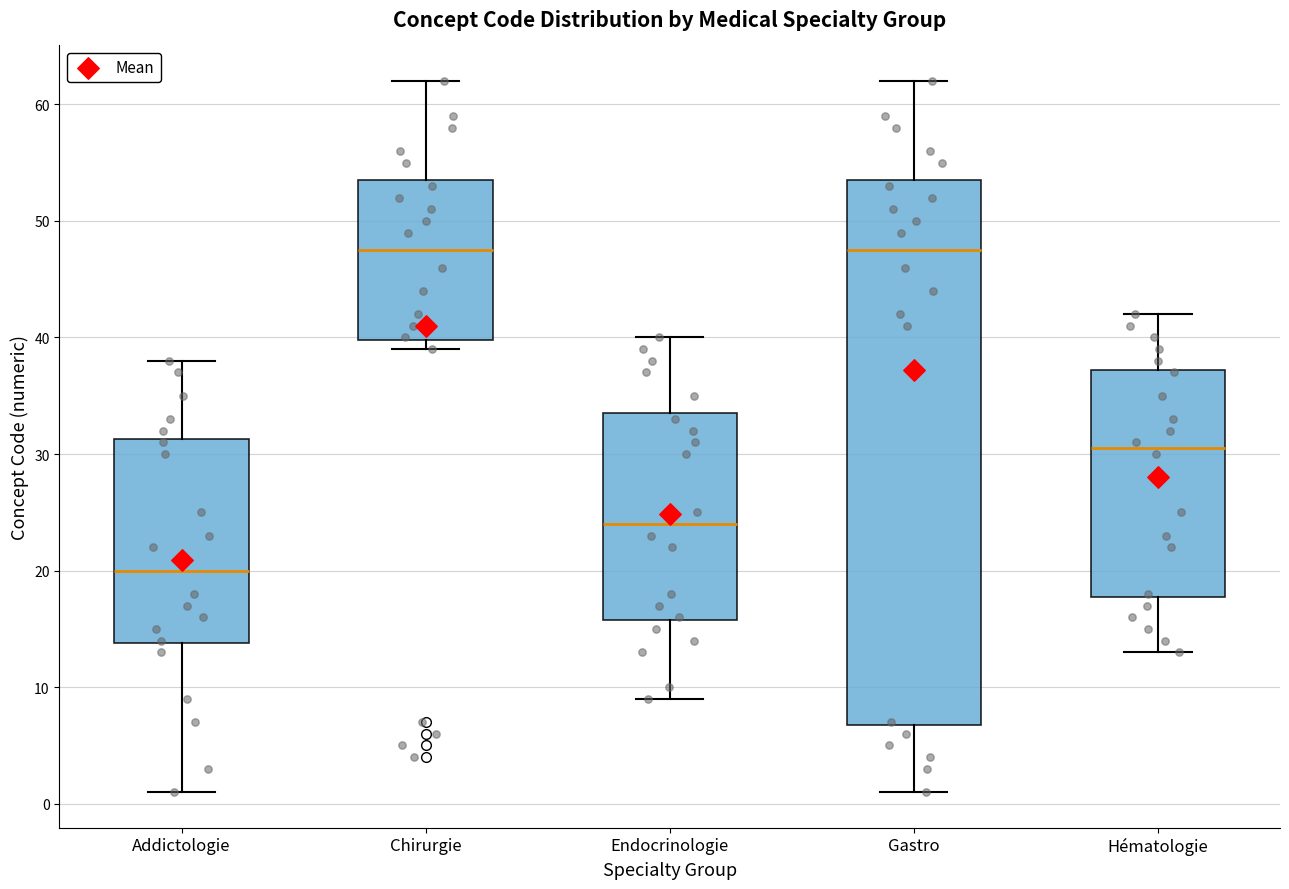

Reading left to right, transcribe this box plot: for each box, give where its median line is, the range the box spans, and where its two whiskers end, as read against the y-axis. The values are not printed on the chart, so give them approximately, as read against the axis.

Addictologie: median 20, box 14 to 31, whiskers 1 to 38
Chirurgie: median 48, box 40 to 54, whiskers 39 to 62
Endocrinologie: median 24, box 16 to 34, whiskers 9 to 40
Gastro: median 48, box 7 to 54, whiskers 1 to 62
Hématologie: median 31, box 18 to 37, whiskers 13 to 42